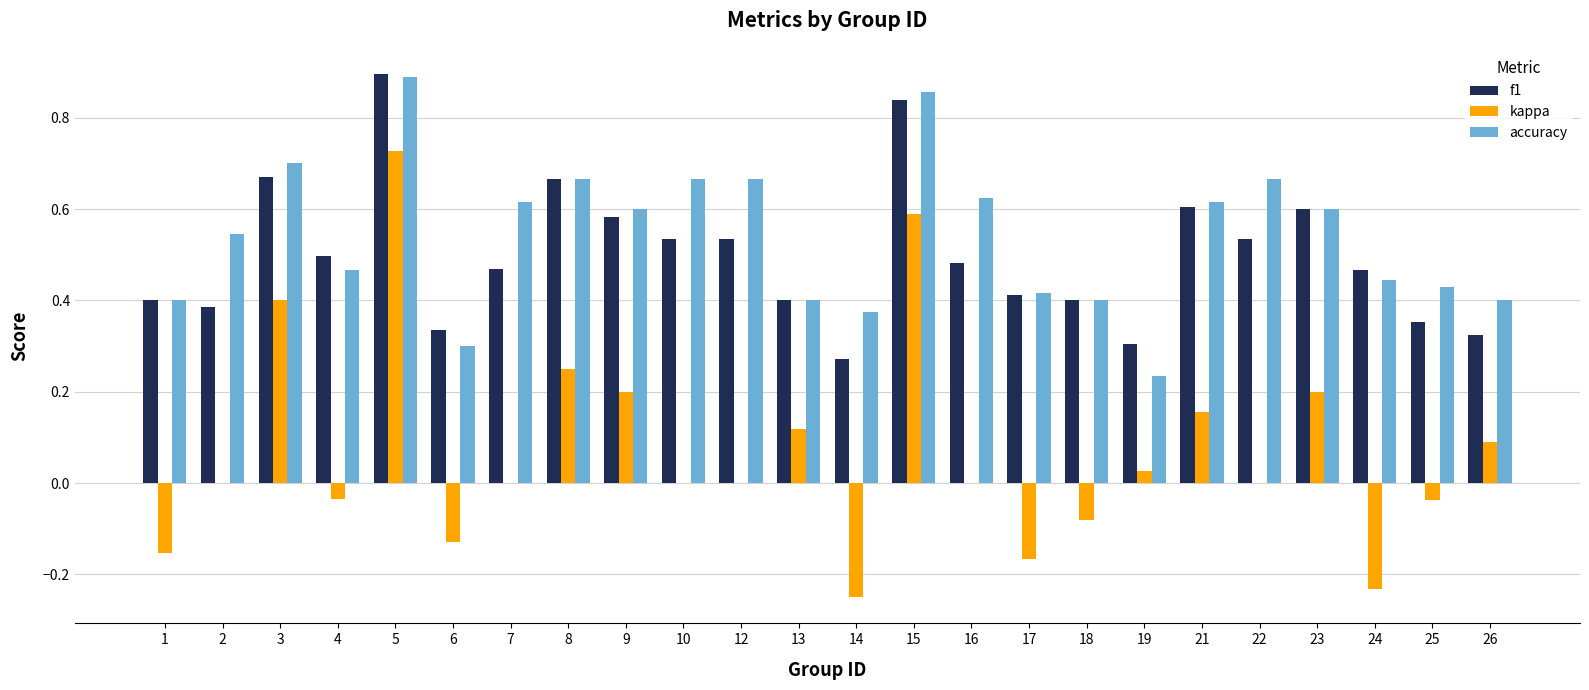

Which series has the widest spread of values?

kappa